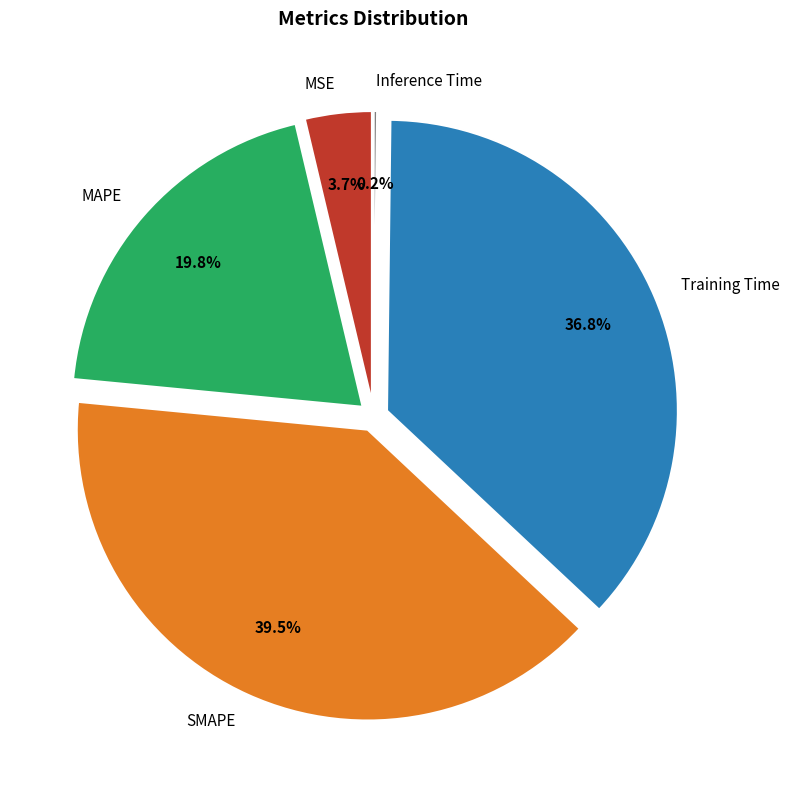

To the nearest percent, what portion does MSE represent?

4%